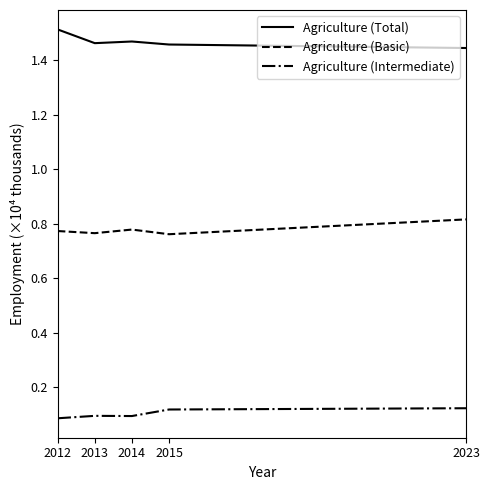

Does the chart display data point markers on the line(s)?

No